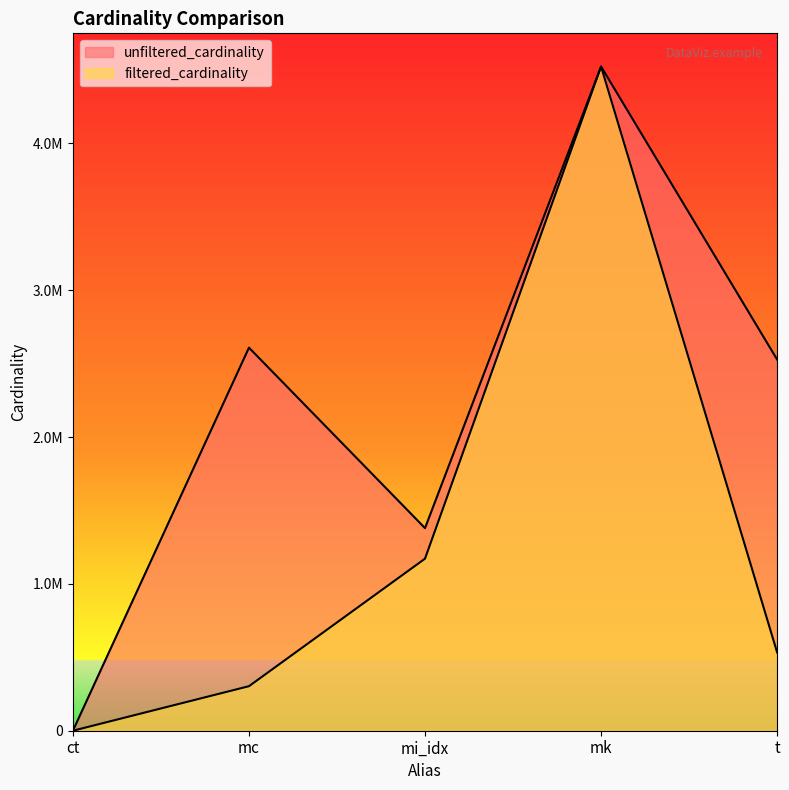

What is the label of the 1st point from the right?

t